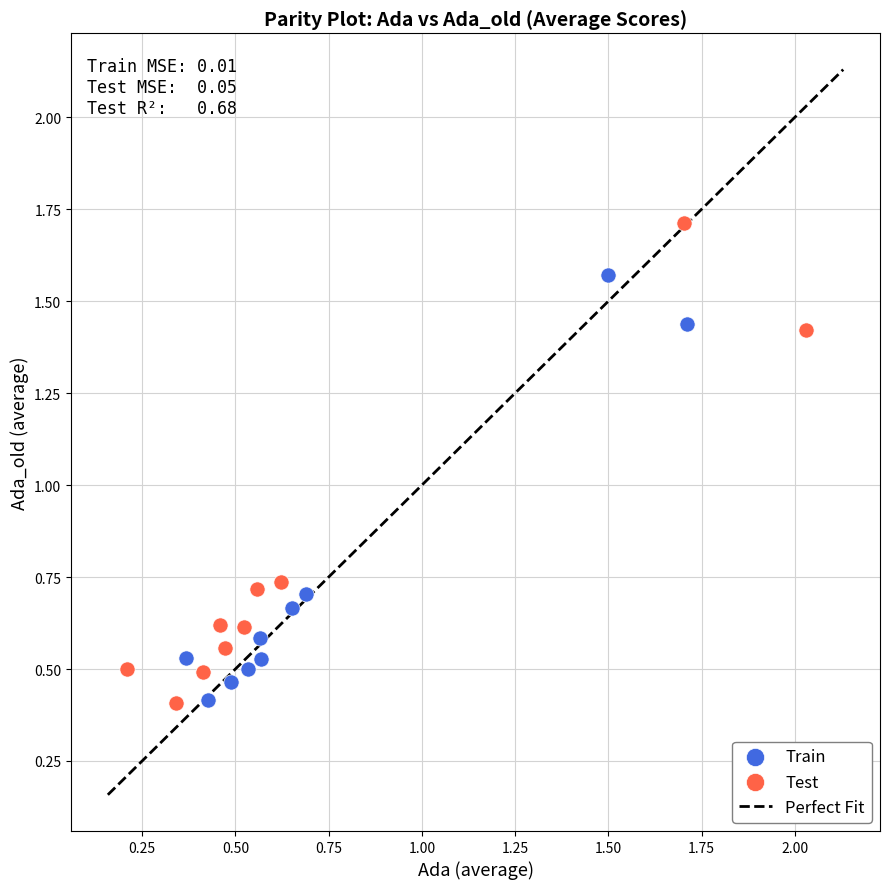

Which series contains the highest Y value?

Test